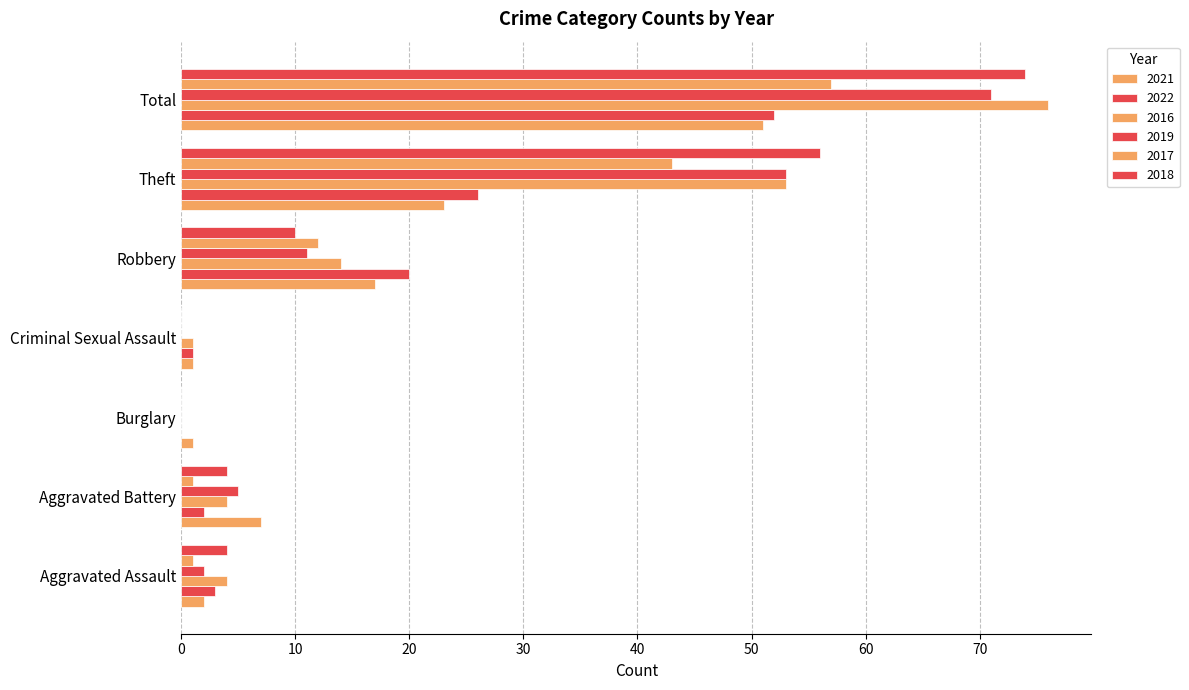

At which category does the chart reach its peak across all series?

Total